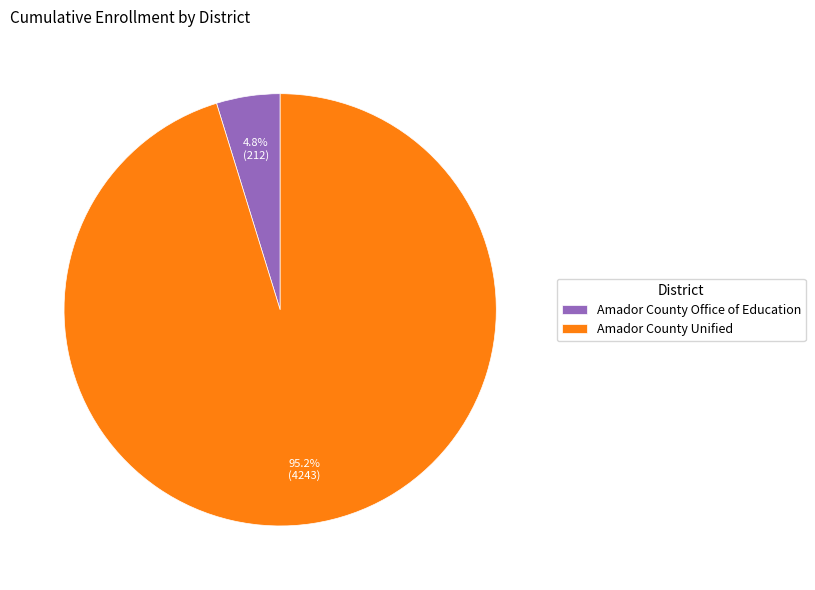

To the nearest percent, what is the difference between the Amador County Unified and Amador County Office of Education slice percentages?

90%